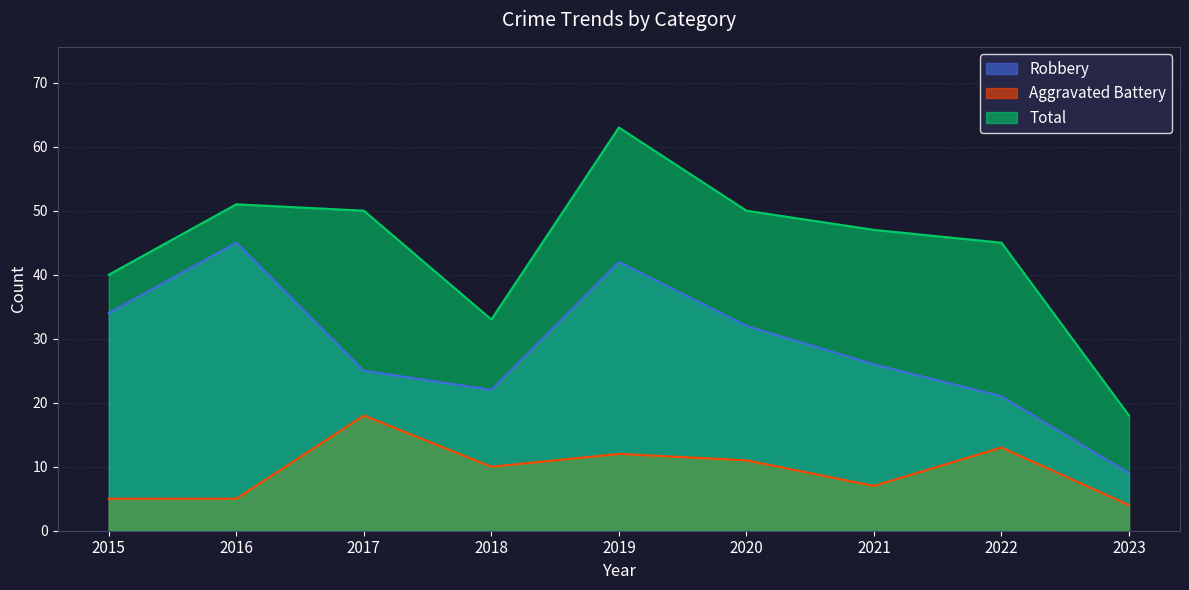

What is the minimum value for Robbery?

9